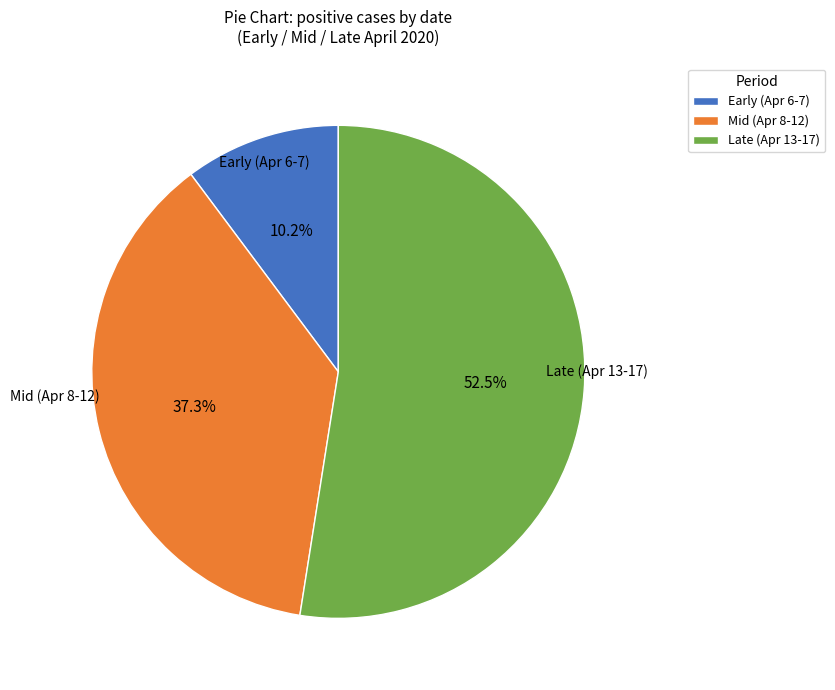

To the nearest percent, what is the average slice percentage?

33%